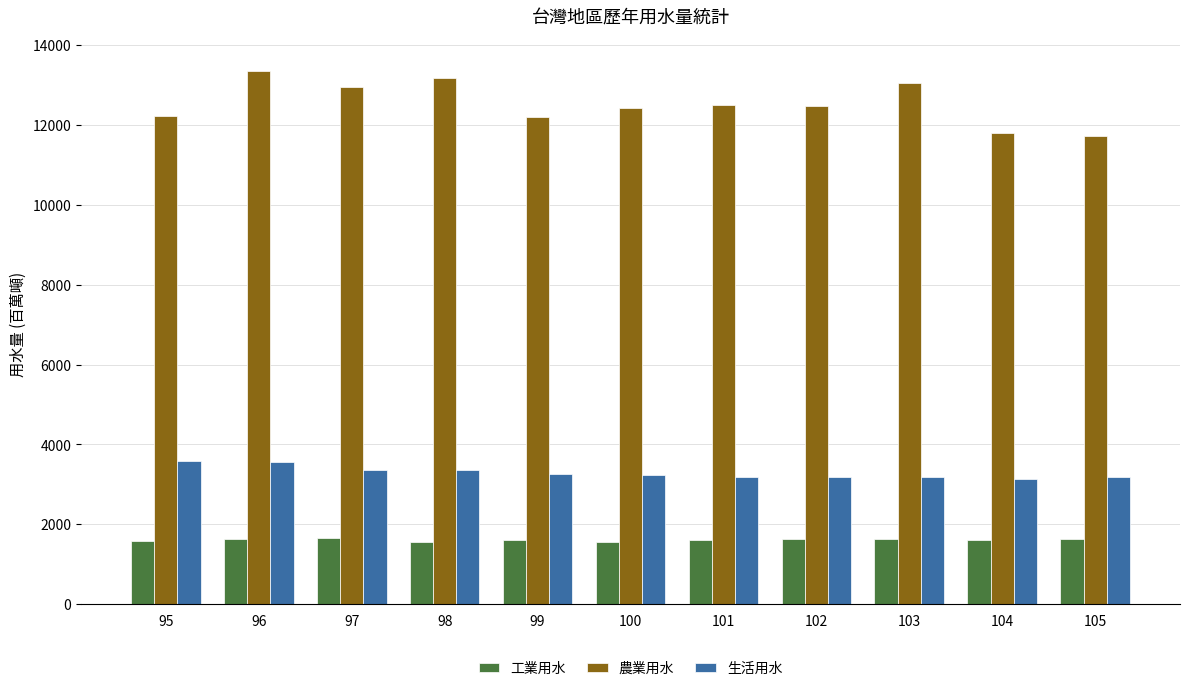

Where does the 工業用水 series first go above 1610?

96